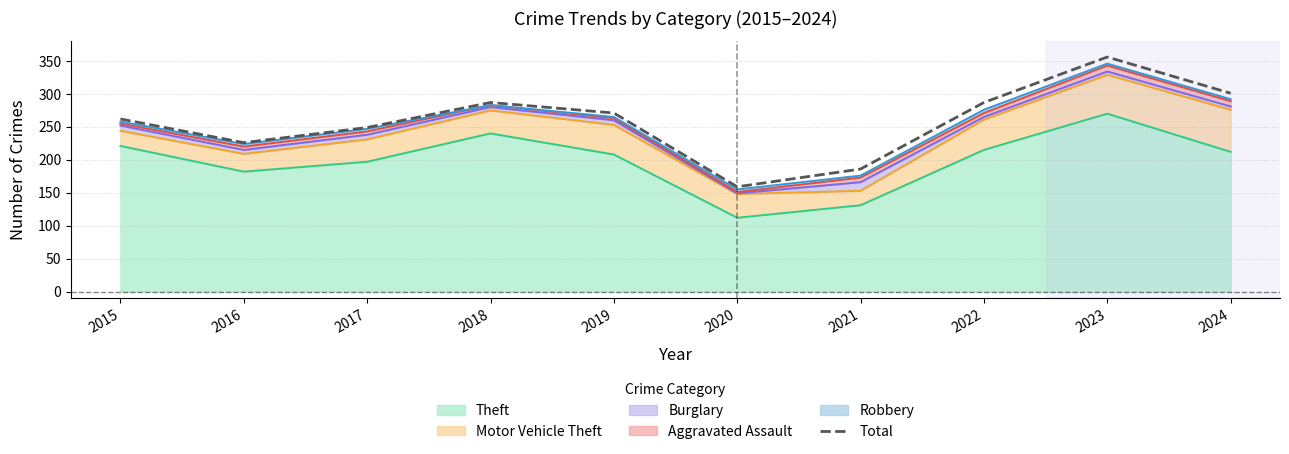

Between 2018 and 2022, which is larger?

2018